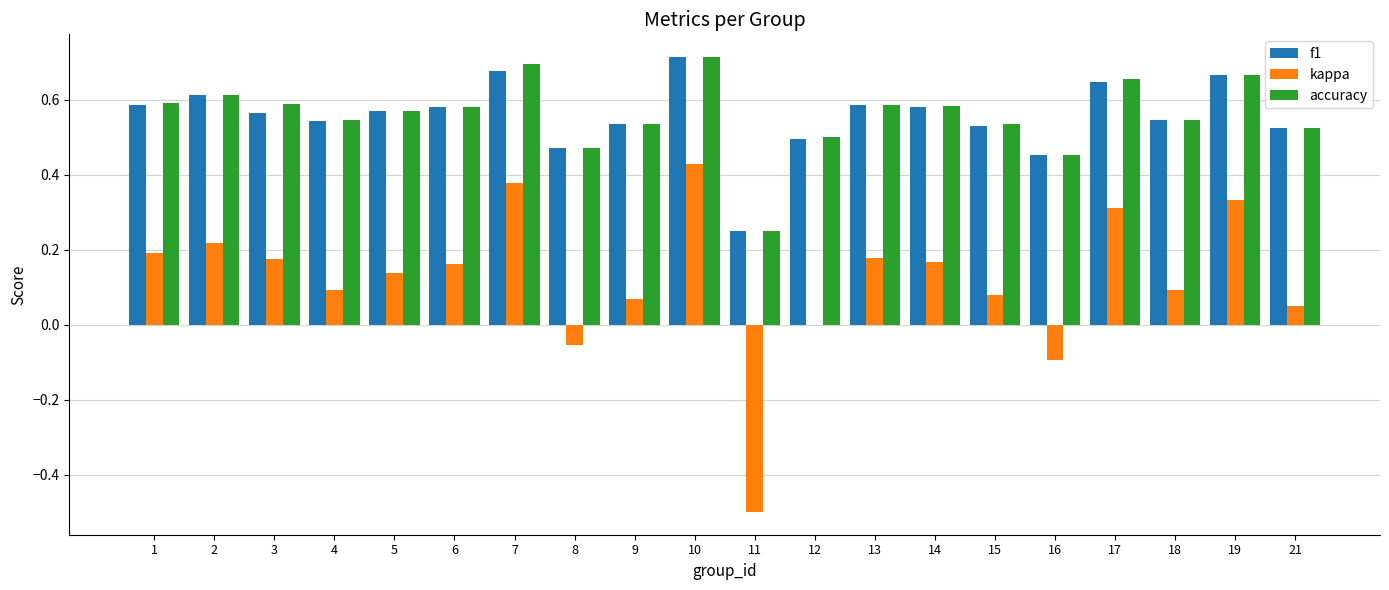

Which series changed the most between 14 and 17?

kappa